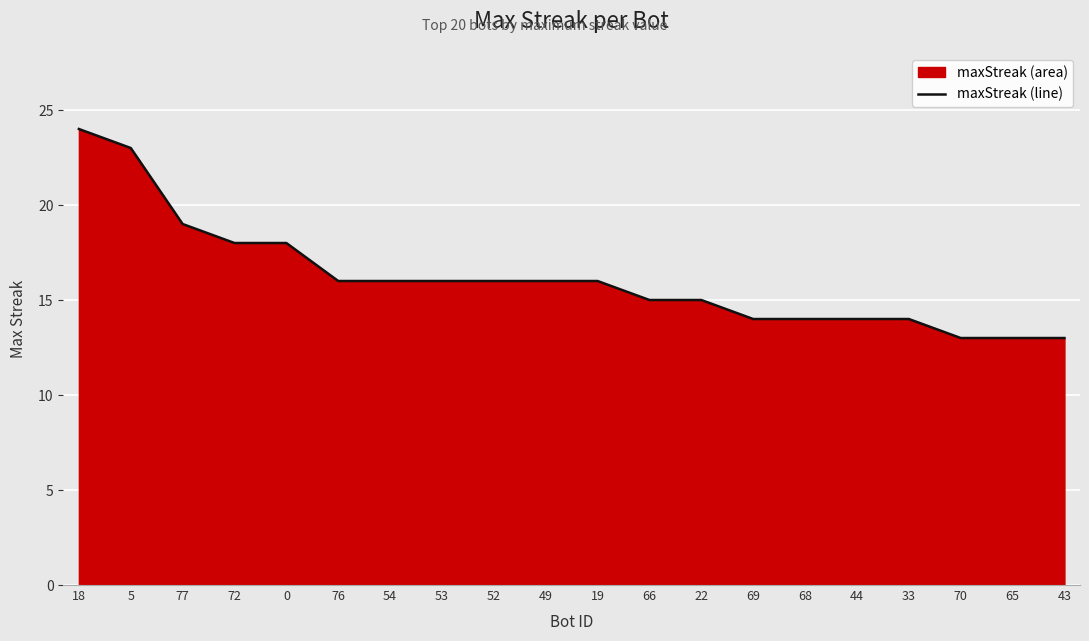

What is the ratio of the value at 44 to the value at 43?

1.1